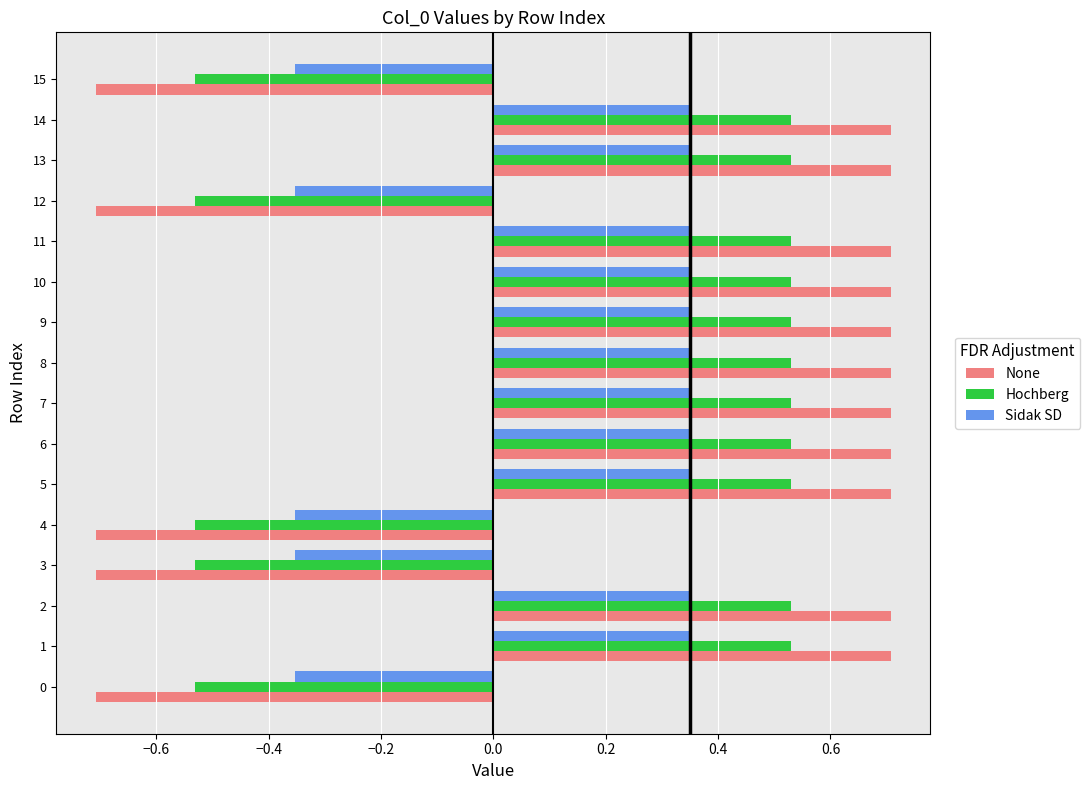

Rank the series by their maximum value, from lowest to highest.

Sidak SD, Hochberg, None